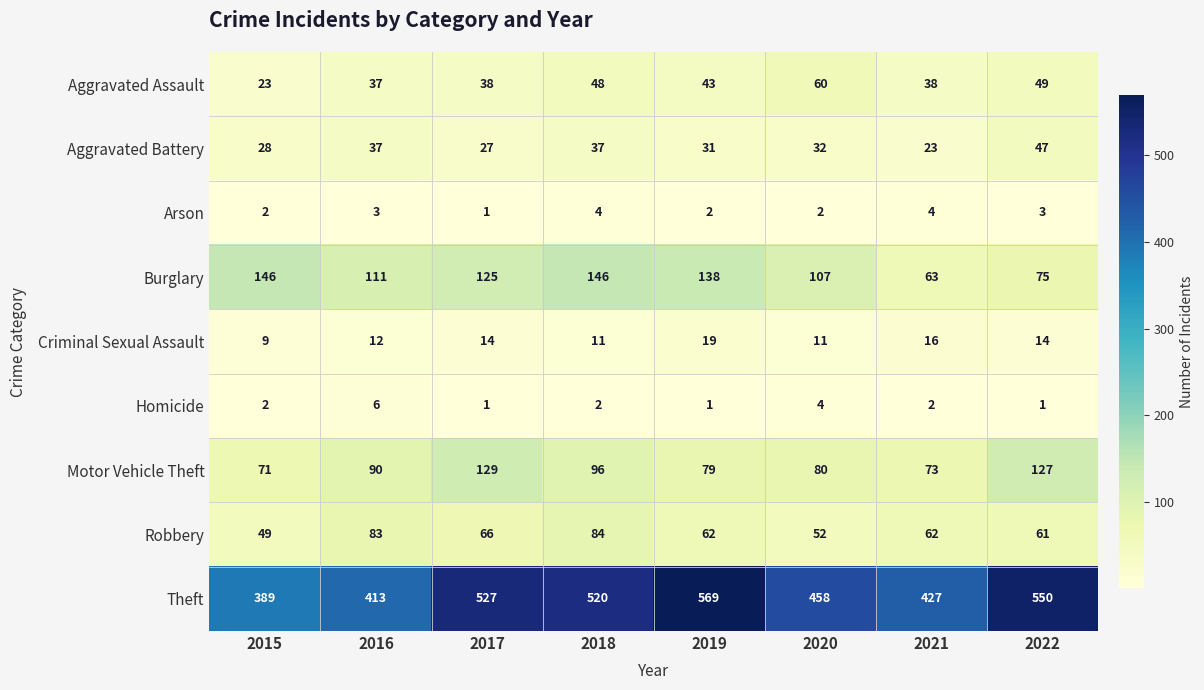

What is the minimum value for Aggravated Assault?

23